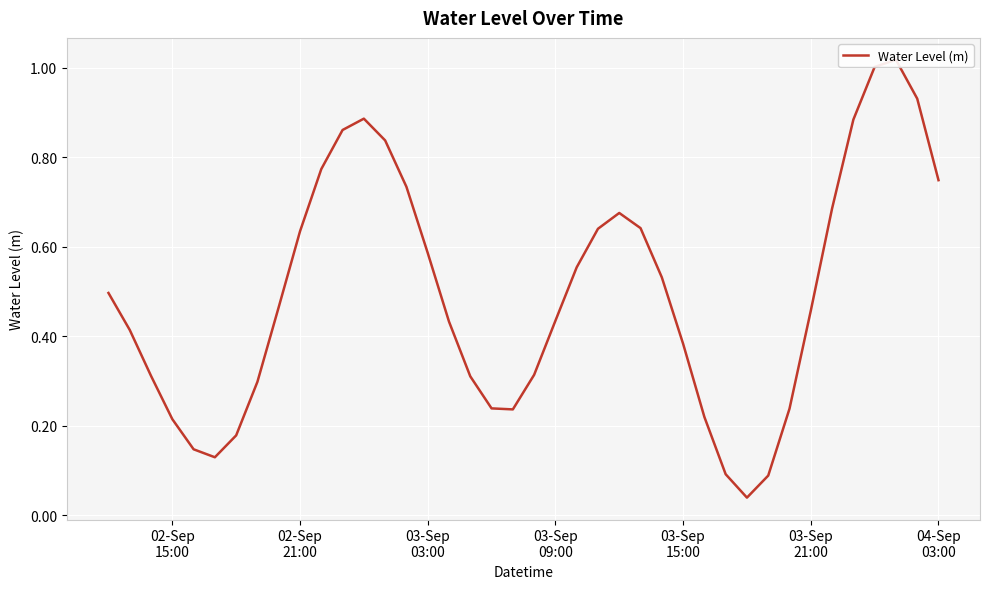

Does the chart display data point markers on the line(s)?

No